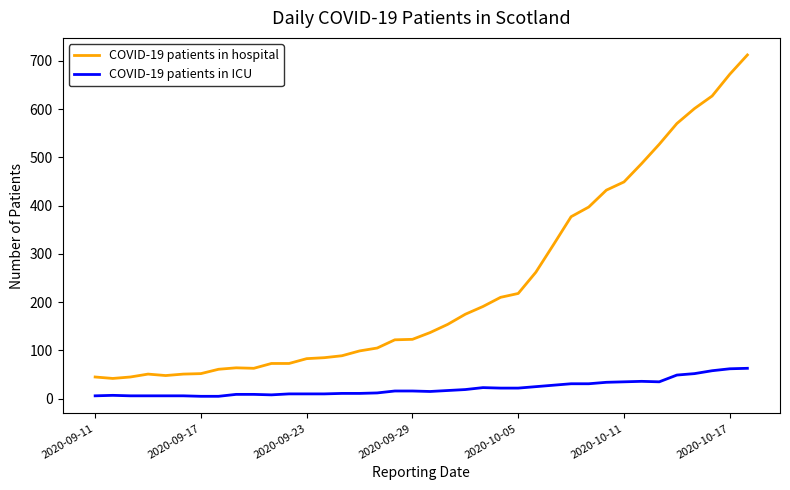

List the series in order of their peak value, highest first.

COVID-19 patients in hospital, COVID-19 patients in ICU